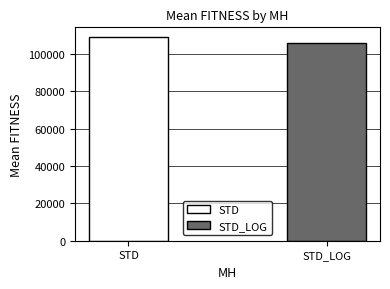

Which series has the largest range (max minus min)?

STD